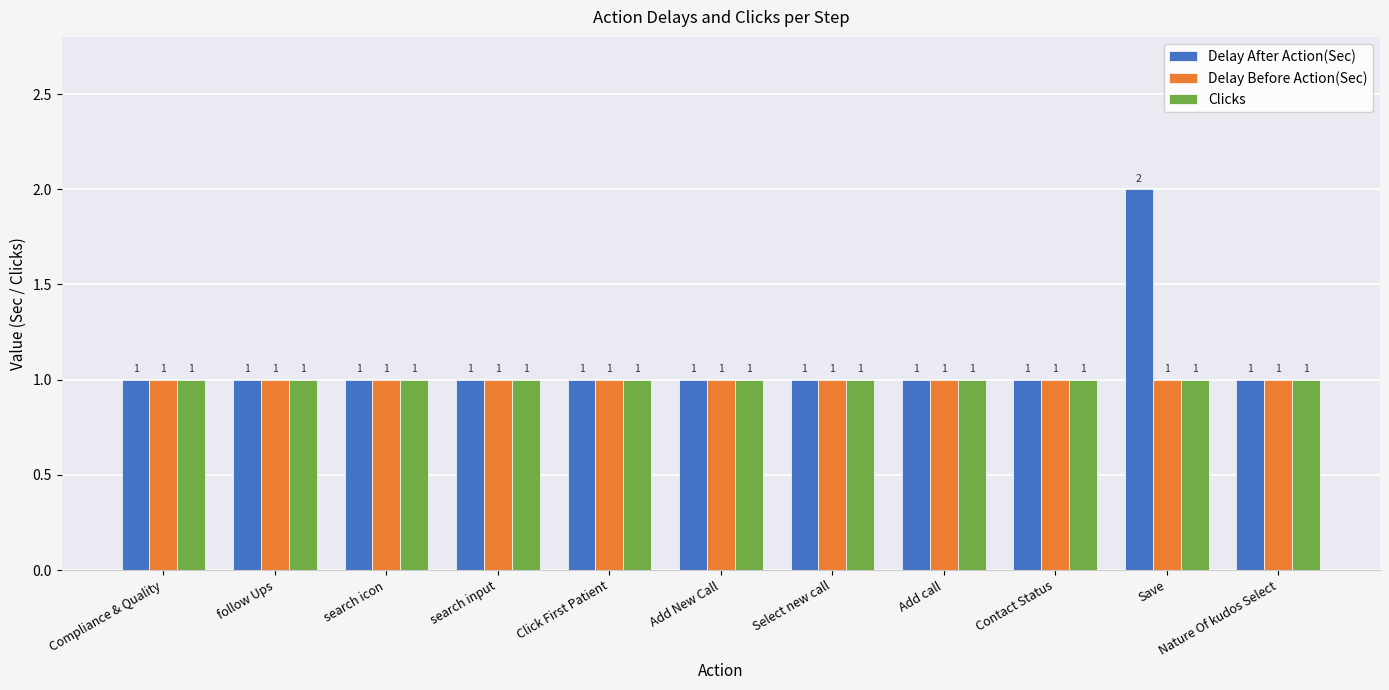

What is the difference between the Delay After Action(Sec) values at search input and Save?

1